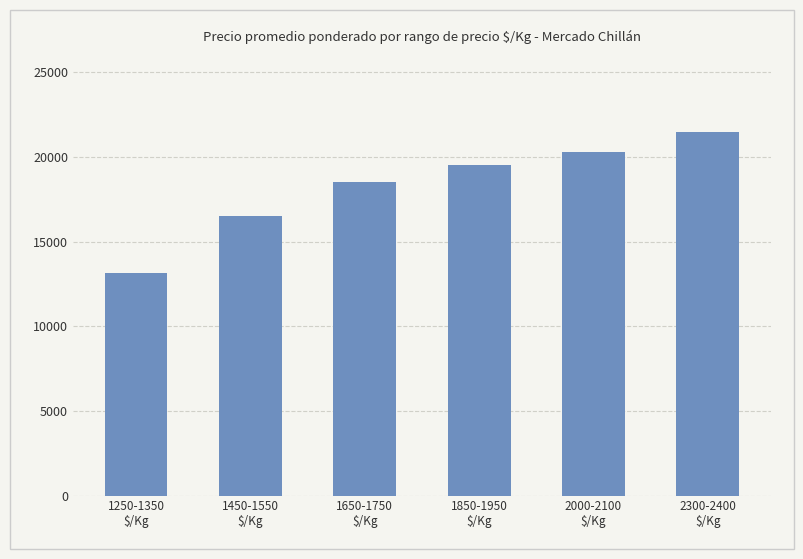

How many bars are there in total?

6